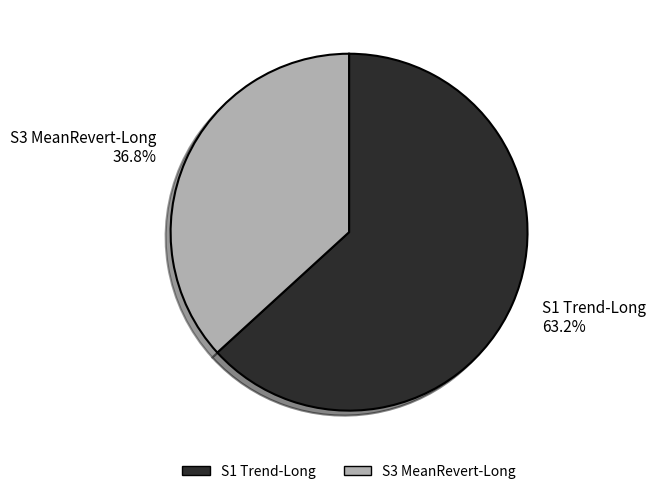

Is it true that S1 Trend-Long is 63% of the pie?

True